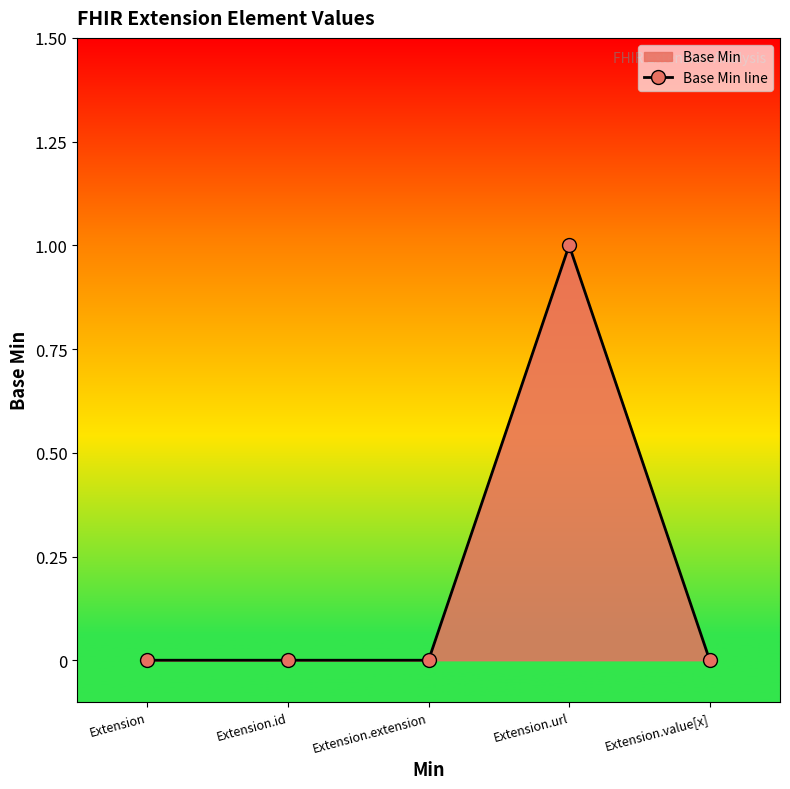

What is the label of the 2nd point from the left?

Extension.id